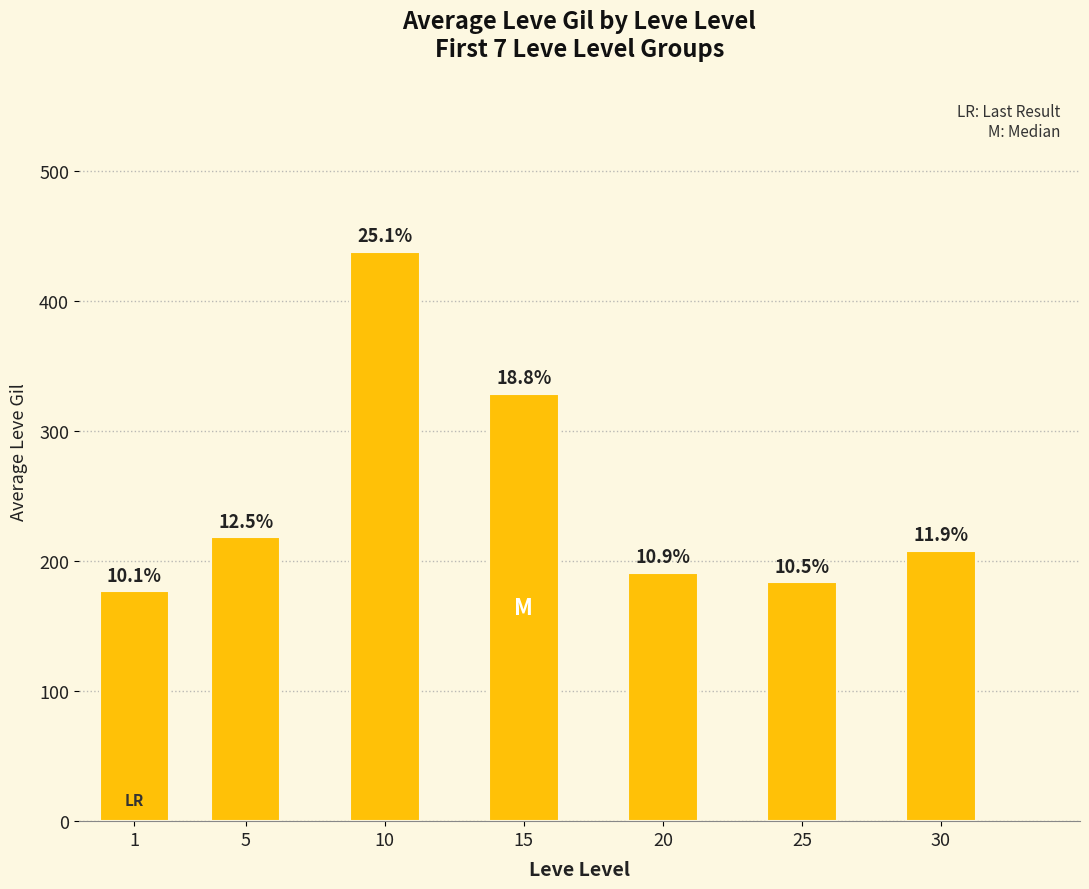

What is the value of the 5th bar from the left?

191.0